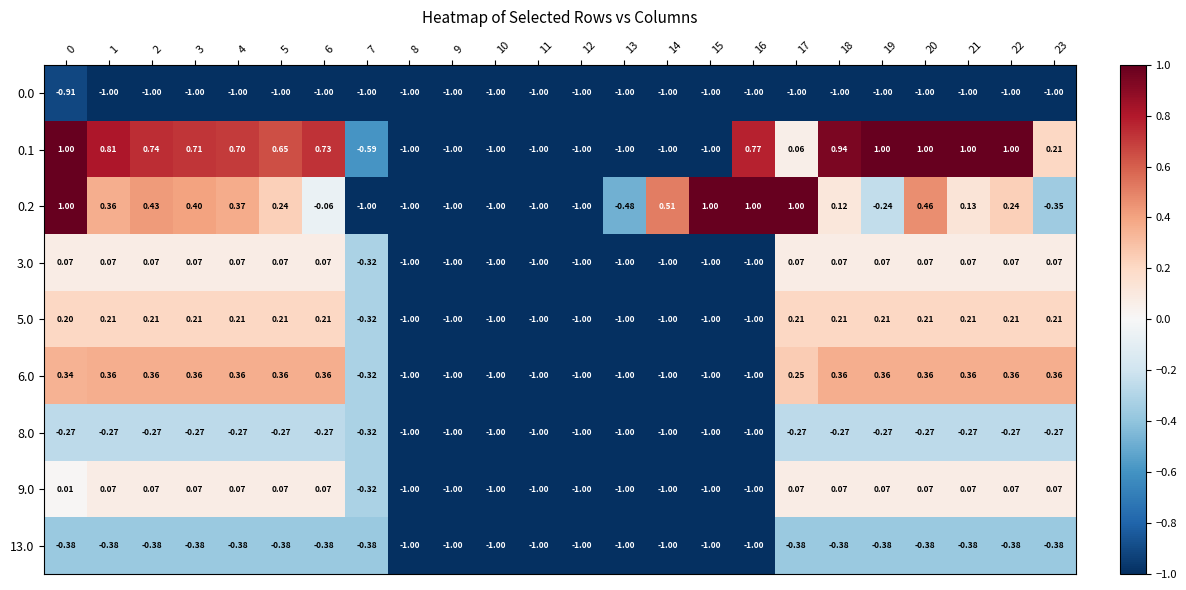

Reading left to right, transcribe all the data shown in this chart.

0.0: 0=-0.9	1=-1.0	2=-1.0	3=-1.0	4=-1.0	5=-1.0	6=-1.0	7=-1.0	8=-1.0	9=-1.0	10=-1.0	11=-1.0	12=-1.0	13=-1.0	14=-1.0	15=-1.0	16=-1.0	17=-1.0	18=-1.0	19=-1.0	20=-1.0	21=-1.0	22=-1.0	23=-1.0
0.1: 0=1.0	1=0.8	2=0.7	3=0.7	4=0.7	5=0.7	6=0.7	7=-0.6	8=-1.0	9=-1.0	10=-1.0	11=-1.0	12=-1.0	13=-1.0	14=-1.0	15=-1.0	16=0.8	17=0.1	18=0.9	19=1.0	20=1.0	21=1.0	22=1.0	23=0.2
0.2: 0=1.0	1=0.4	2=0.4	3=0.4	4=0.4	5=0.2	6=-0.1	7=-1.0	8=-1.0	9=-1.0	10=-1.0	11=-1.0	12=-1.0	13=-0.5	14=0.5	15=1.0	16=1.0	17=1.0	18=0.1	19=-0.2	20=0.5	21=0.1	22=0.2	23=-0.3
3.0: 0=0.1	1=0.1	2=0.1	3=0.1	4=0.1	5=0.1	6=0.1	7=-0.3	8=-1.0	9=-1.0	10=-1.0	11=-1.0	12=-1.0	13=-1.0	14=-1.0	15=-1.0	16=-1.0	17=0.1	18=0.1	19=0.1	20=0.1	21=0.1	22=0.1	23=0.1
5.0: 0=0.2	1=0.2	2=0.2	3=0.2	4=0.2	5=0.2	6=0.2	7=-0.3	8=-1.0	9=-1.0	10=-1.0	11=-1.0	12=-1.0	13=-1.0	14=-1.0	15=-1.0	16=-1.0	17=0.2	18=0.2	19=0.2	20=0.2	21=0.2	22=0.2	23=0.2
6.0: 0=0.3	1=0.4	2=0.4	3=0.4	4=0.4	5=0.4	6=0.4	7=-0.3	8=-1.0	9=-1.0	10=-1.0	11=-1.0	12=-1.0	13=-1.0	14=-1.0	15=-1.0	16=-1.0	17=0.2	18=0.4	19=0.4	20=0.4	21=0.4	22=0.4	23=0.4
8.0: 0=-0.3	1=-0.3	2=-0.3	3=-0.3	4=-0.3	5=-0.3	6=-0.3	7=-0.3	8=-1.0	9=-1.0	10=-1.0	11=-1.0	12=-1.0	13=-1.0	14=-1.0	15=-1.0	16=-1.0	17=-0.3	18=-0.3	19=-0.3	20=-0.3	21=-0.3	22=-0.3	23=-0.3
9.0: 0=0.0	1=0.1	2=0.1	3=0.1	4=0.1	5=0.1	6=0.1	7=-0.3	8=-1.0	9=-1.0	10=-1.0	11=-1.0	12=-1.0	13=-1.0	14=-1.0	15=-1.0	16=-1.0	17=0.1	18=0.1	19=0.1	20=0.1	21=0.1	22=0.1	23=0.1
13.0: 0=-0.4	1=-0.4	2=-0.4	3=-0.4	4=-0.4	5=-0.4	6=-0.4	7=-0.4	8=-1.0	9=-1.0	10=-1.0	11=-1.0	12=-1.0	13=-1.0	14=-1.0	15=-1.0	16=-1.0	17=-0.4	18=-0.4	19=-0.4	20=-0.4	21=-0.4	22=-0.4	23=-0.4